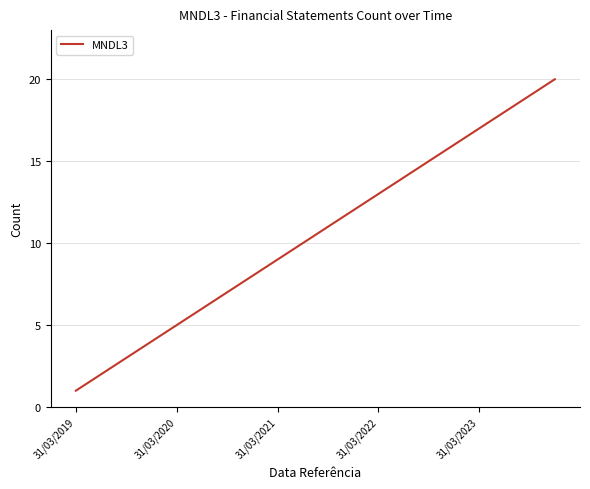

How many categories are shown in the chart?

20